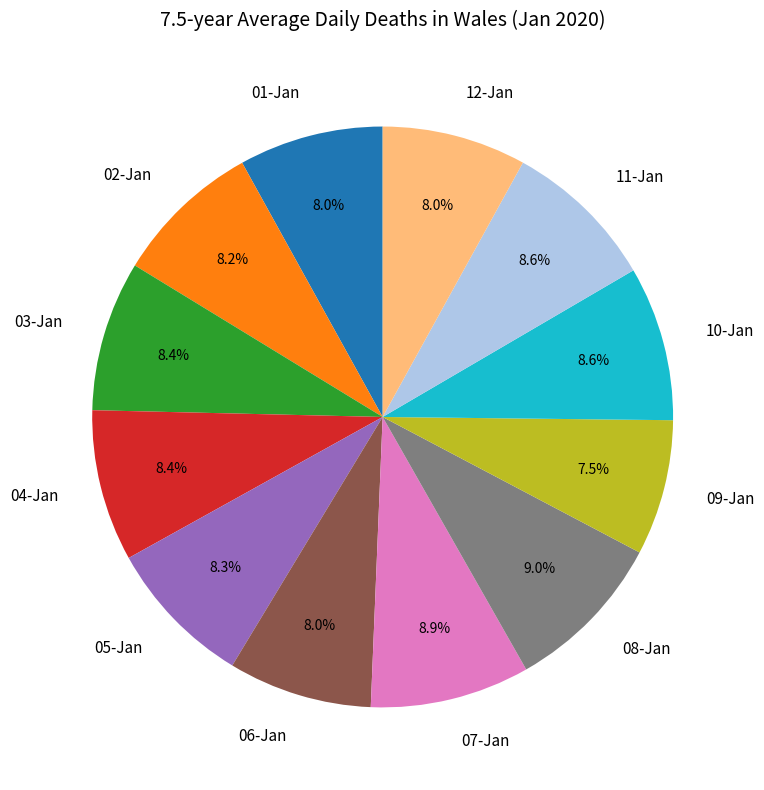

Combined, do 05-Jan and 07-Jan account for over 50%?

No